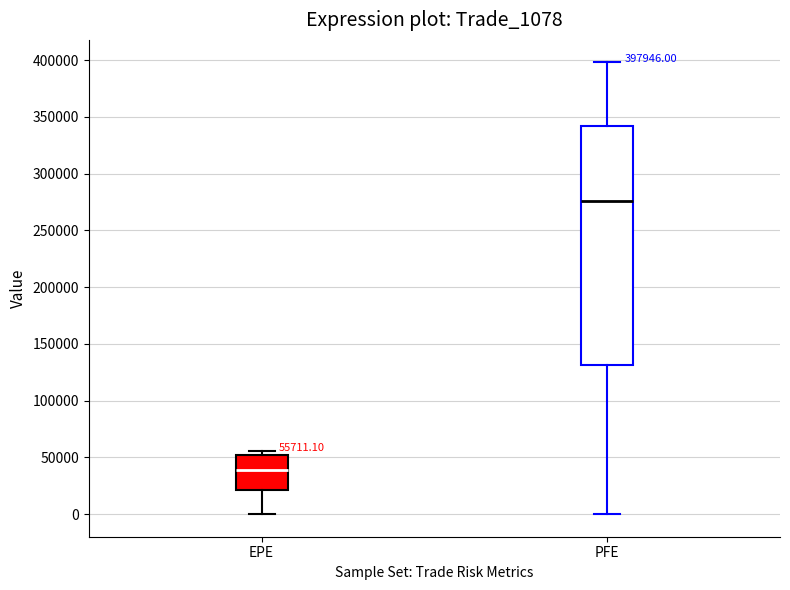

Which box has the lowest median line?

EPE